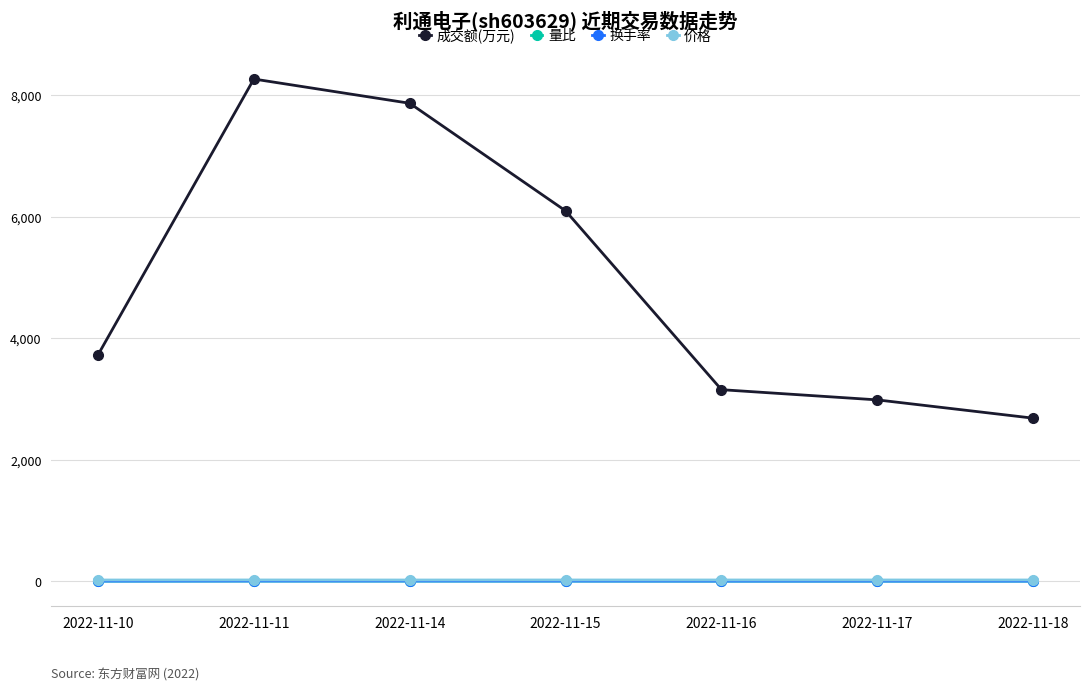

Between 2022-11-15 and 2022-11-18, which series saw the biggest shift?

成交额(万元)